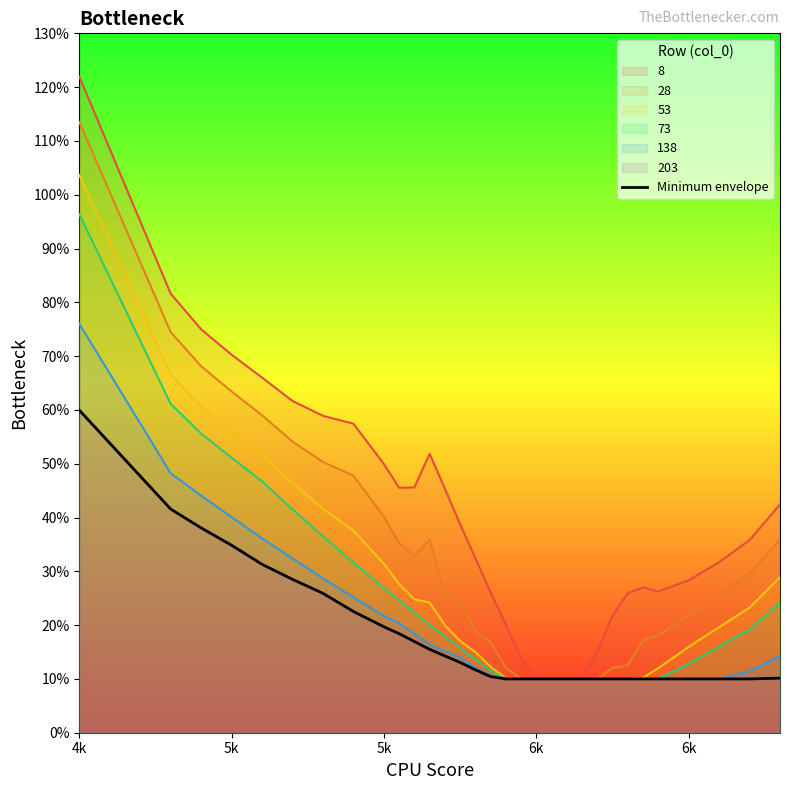

Is it true that the value at 11 is 0.1?

False